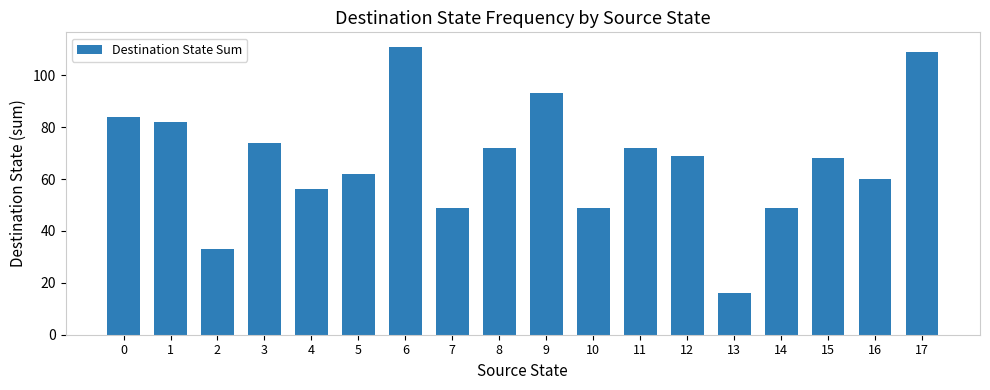

Is it true that the value at 9 is 133?

False